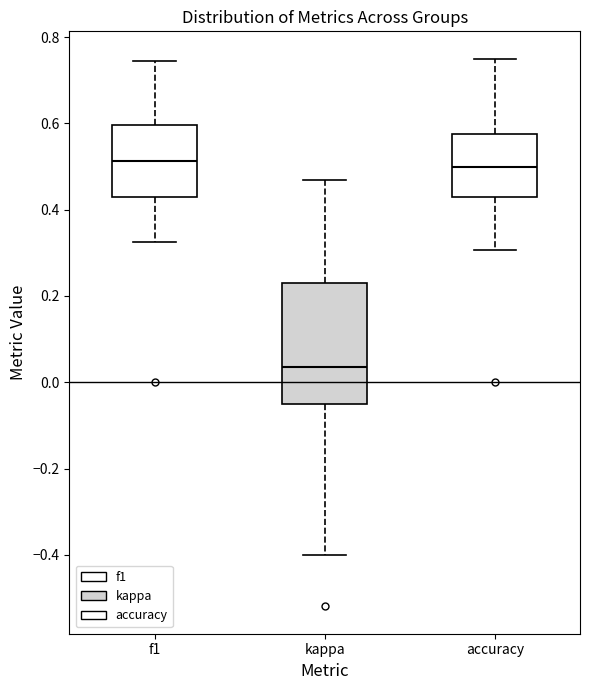

Reading left to right, read every box against the y-axis: the position of its median line, the range the box covers, and the ends of its whiskers. The values are not printed on the chart, so give them approximately, as read against the axis.

f1: median 0.52, box 0.42 to 0.60, whiskers 0.32 to 0.74
kappa: median 0.04, box -0.04 to 0.24, whiskers -0.40 to 0.46
accuracy: median 0.50, box 0.42 to 0.58, whiskers 0.30 to 0.76